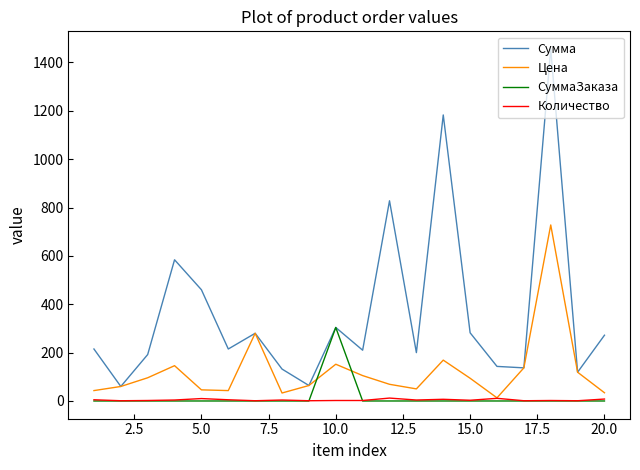

True or false: СуммаЗаказа and Цена intersect in this chart.

True